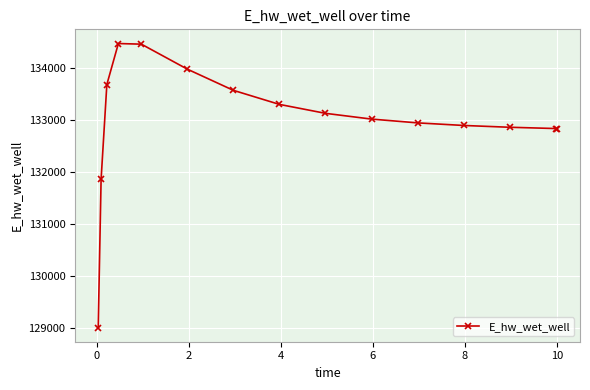

True or false: there are more than 0 points higher than both neighbors.

True